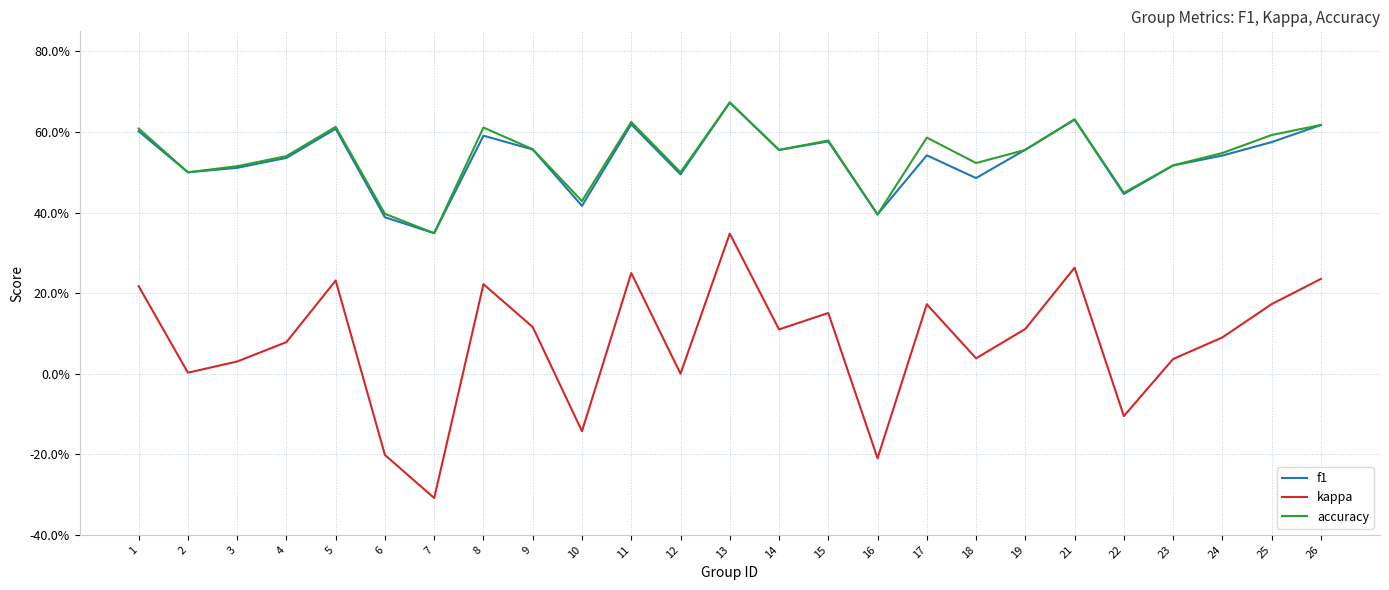

Is the value of accuracy at 1 greater than the value of f1 at 13?

No